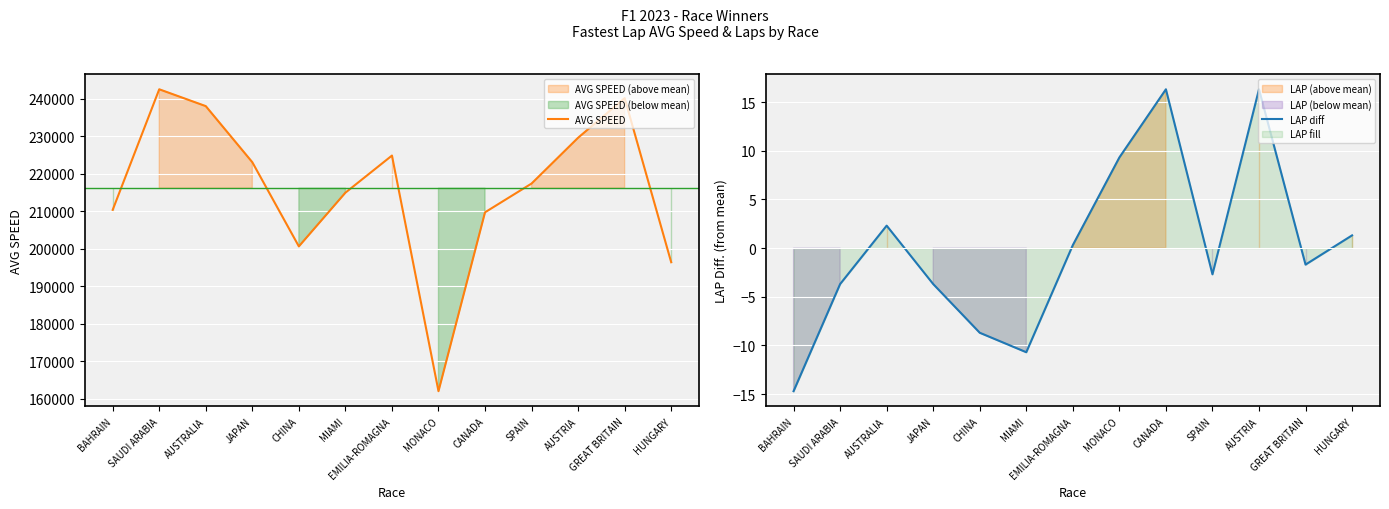

At which label does AVG SPEED first exceed 217405?

SAUDI ARABIA